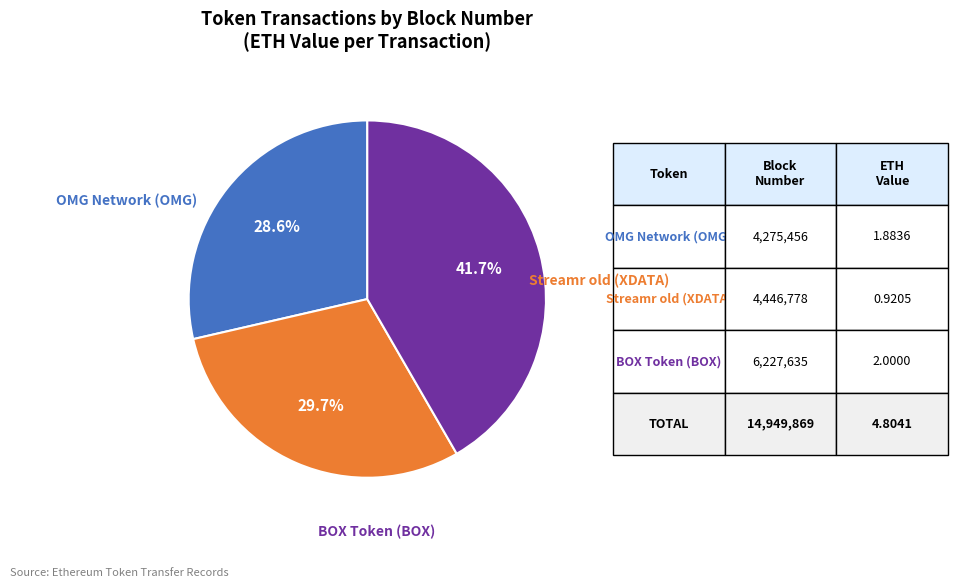

Does any single category account for the majority?

No